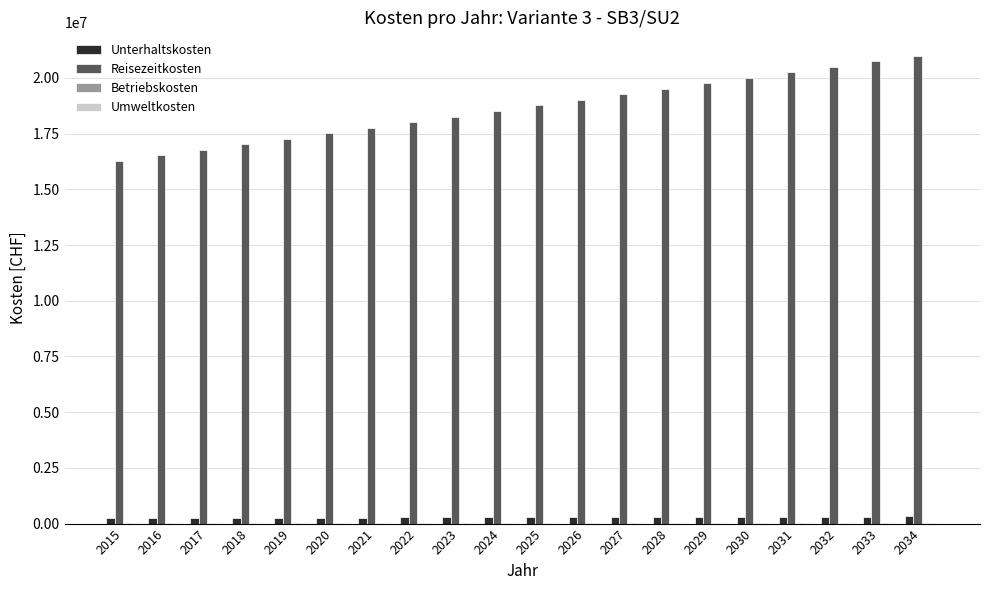

Which series has the largest range (max minus min)?

Reisezeitkosten